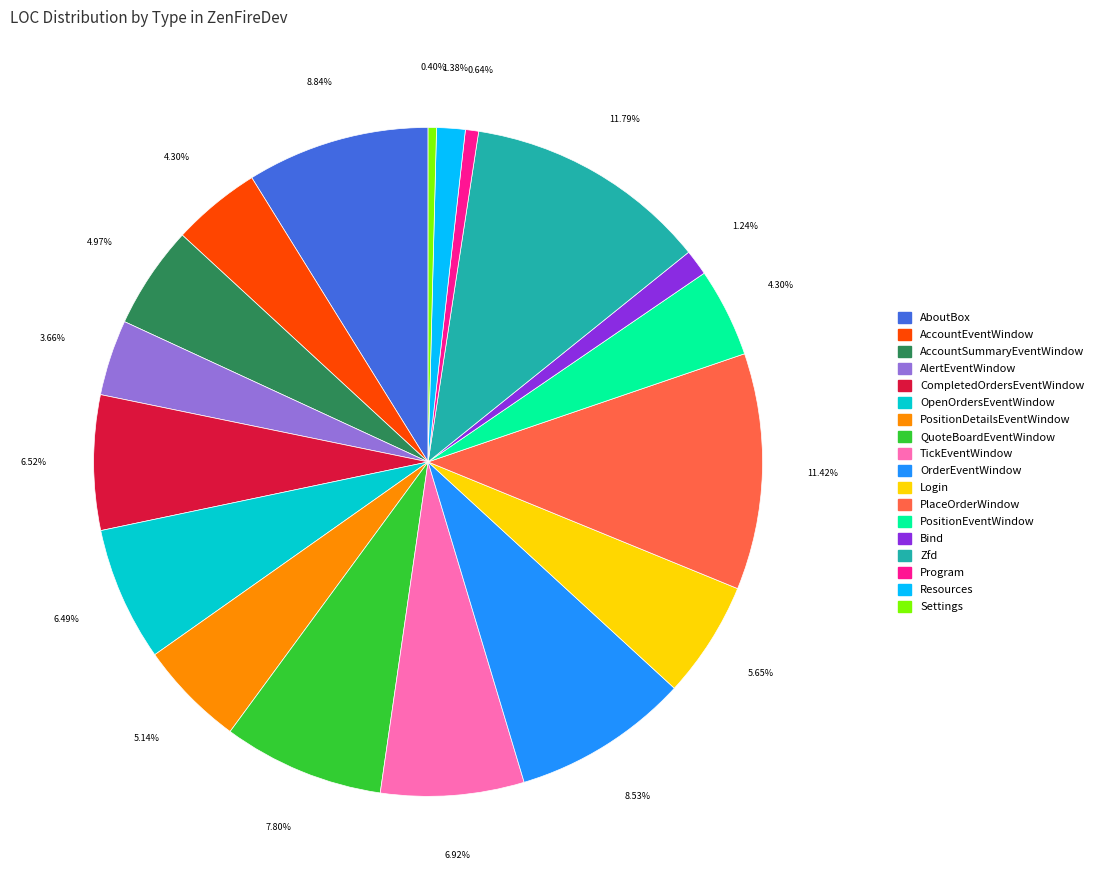

How many slices are in this pie chart?

18